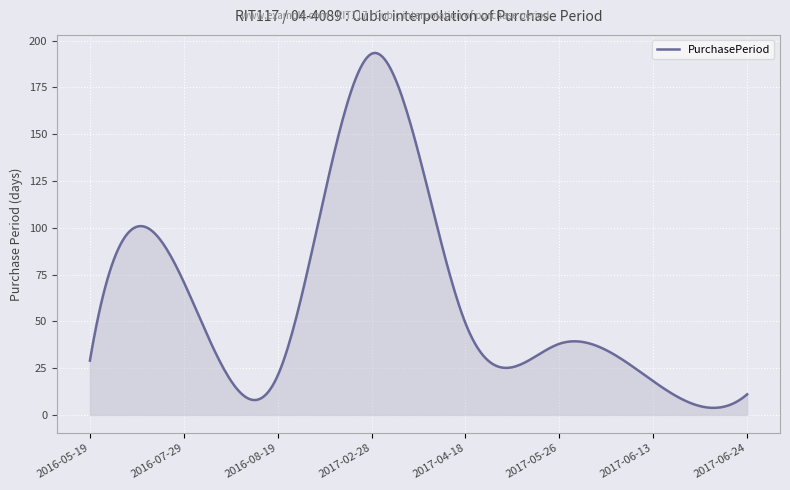

What is the maximum value shown in the chart?

193.4